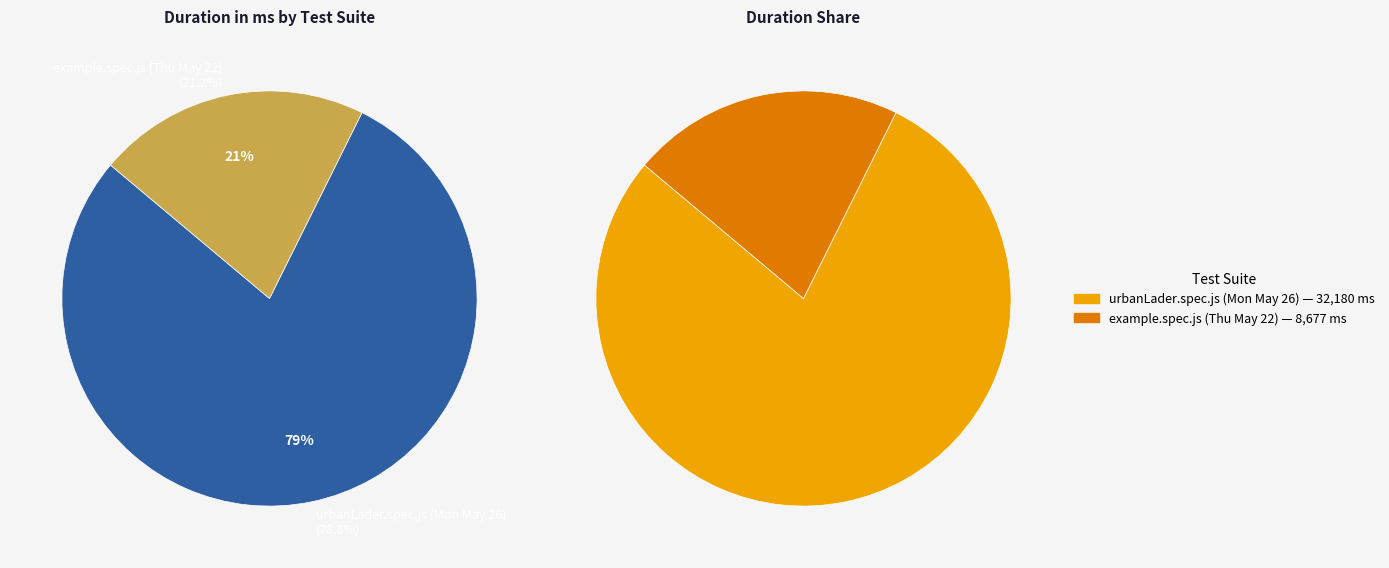

How much of the chart is everything except example.spec.js (Thu May 22)?

78.8%